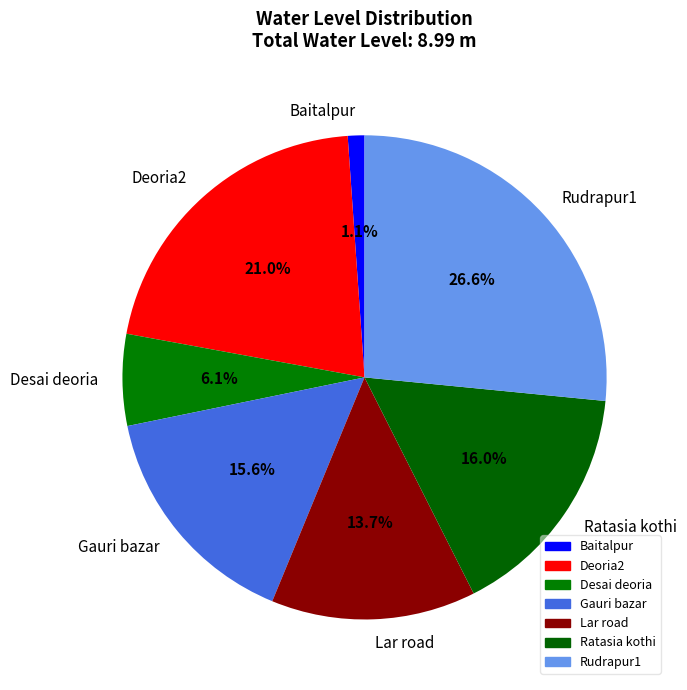

How many slices are in this pie chart?

7